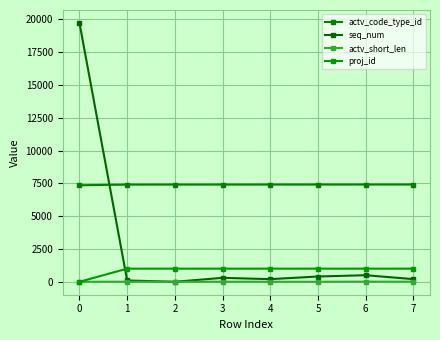

How many lines are shown in the chart?

4